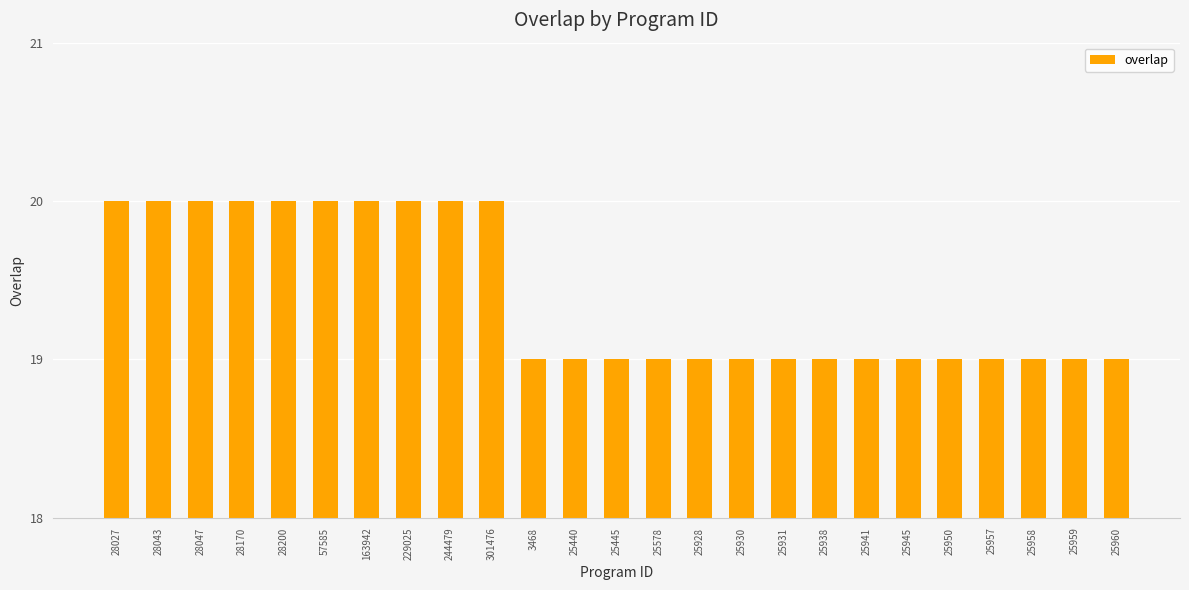

What is the value of the 6th bar from the left?

20